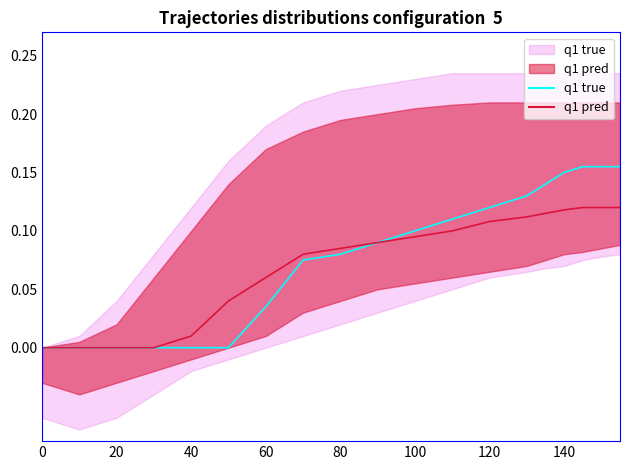

True or false: q1 pred and q1 true lower intersect in this chart.

False